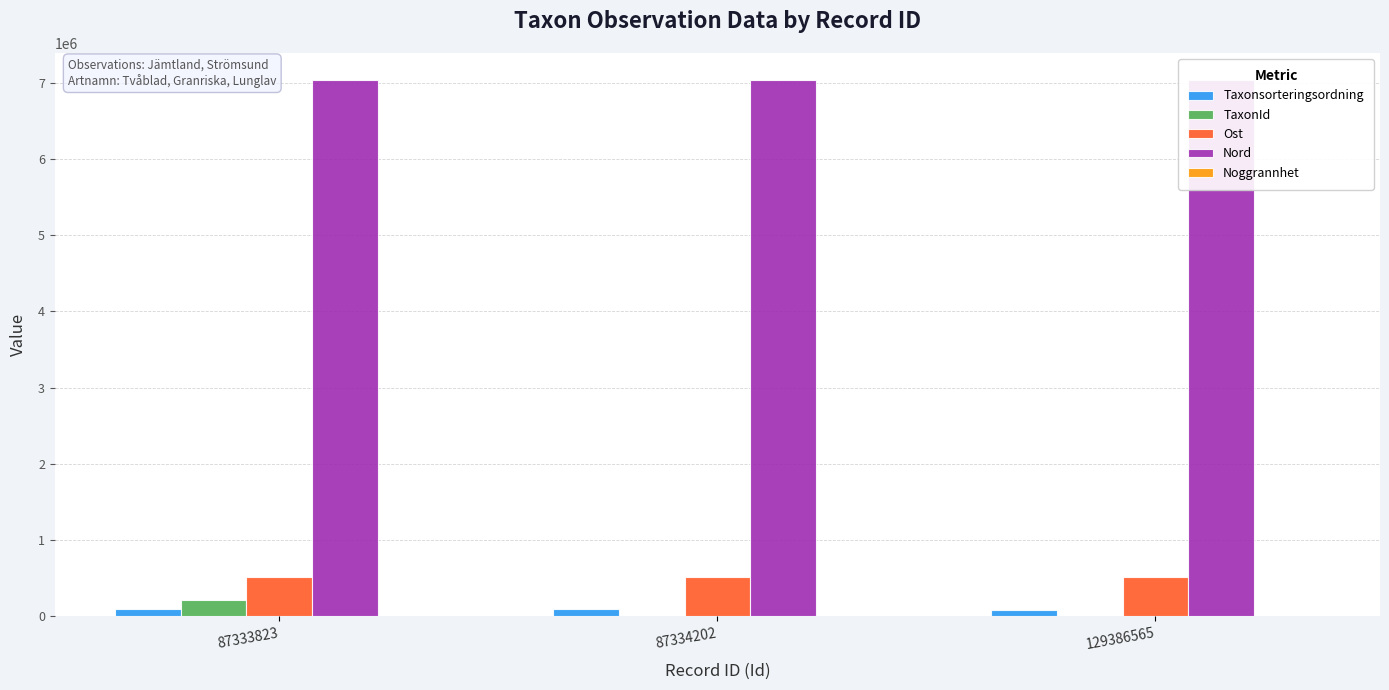

Reading right to left, transcribe all the data shown in this chart.

Taxonsorteringsordning: 80146.0	90339.0	96356.0
TaxonId: 6458.0	4787.0	219847.0
Ost: 521842.0	521809.0	521809.0
Nord: 7037714.0	7037952.8	7037952.8
Noggrannhet: 50.0	25.0	25.0